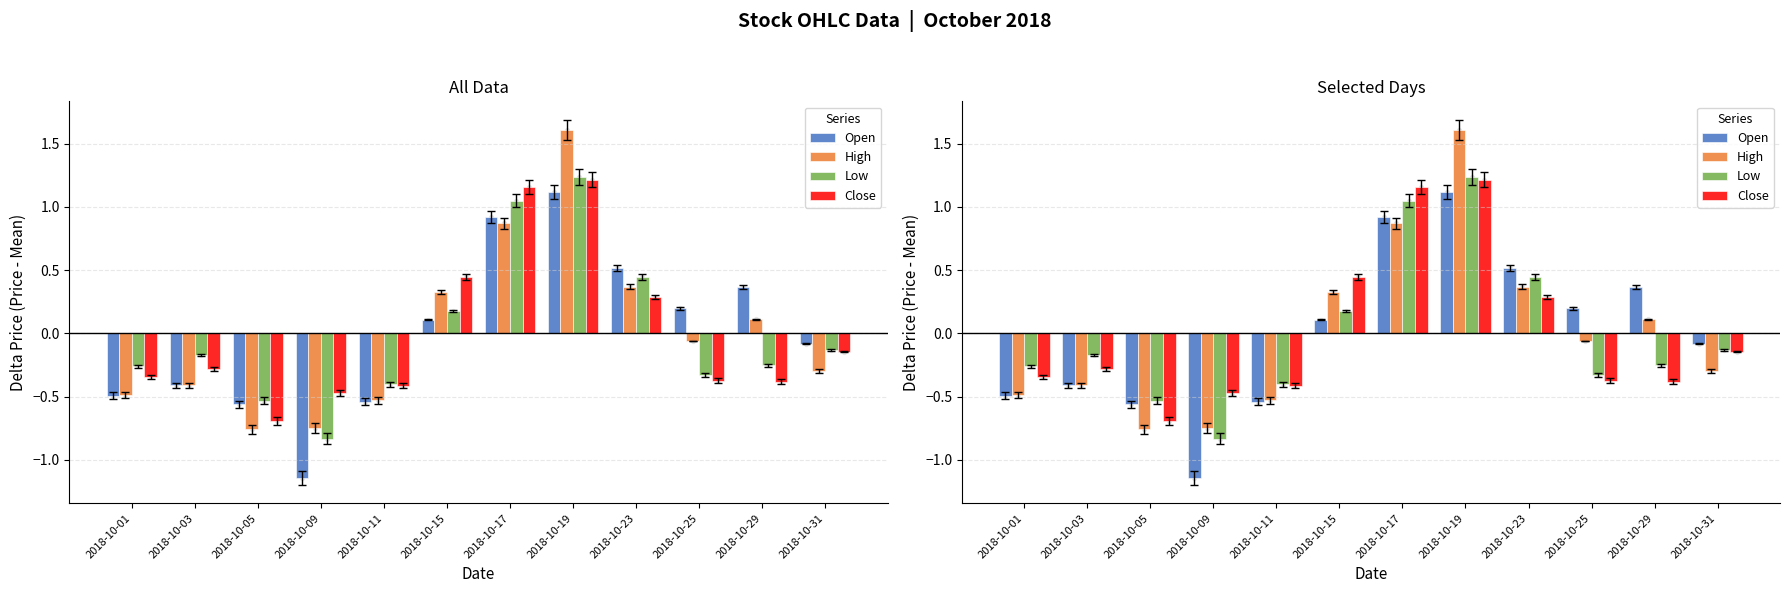

What is the total value across all series at 2018-10-03?

-1.3